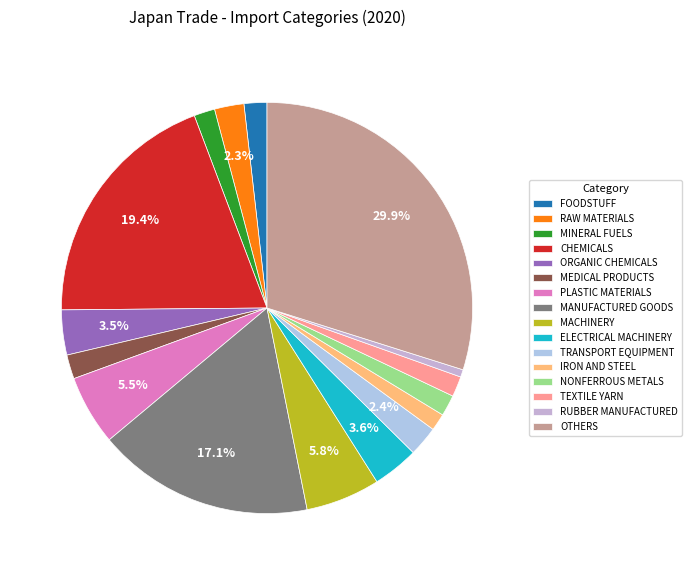

To the nearest percent, what is the difference between the RUBBER MANUFACTURED and ORGANIC CHEMICALS slice percentages?

3%